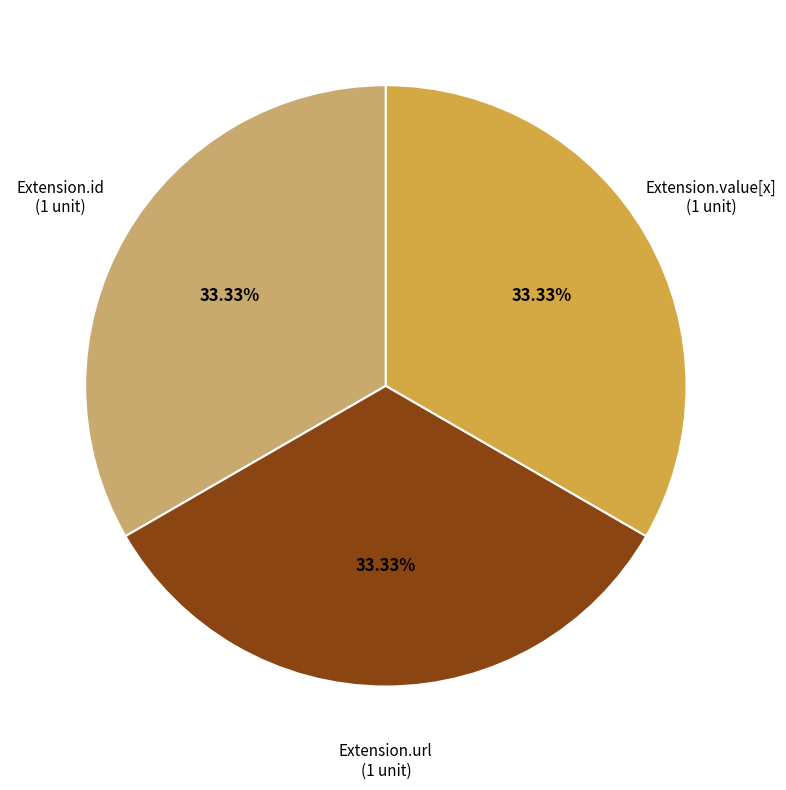

Is there a majority slice in this chart?

No